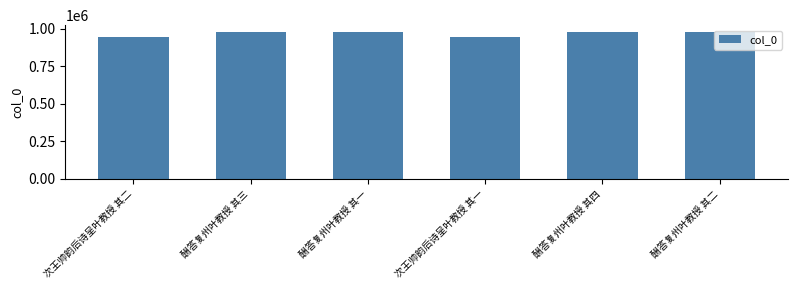

What is the minimum value shown in the chart?

943120